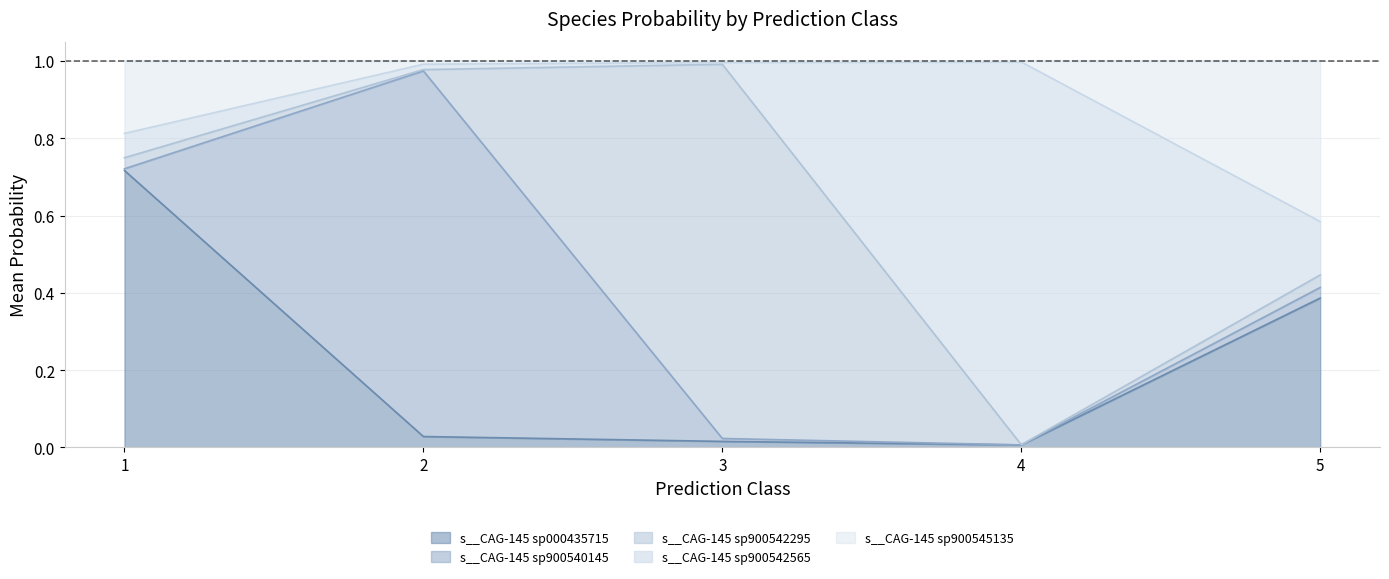

Which series changed the most between 3 and 4?

s__CAG-145 sp900542565